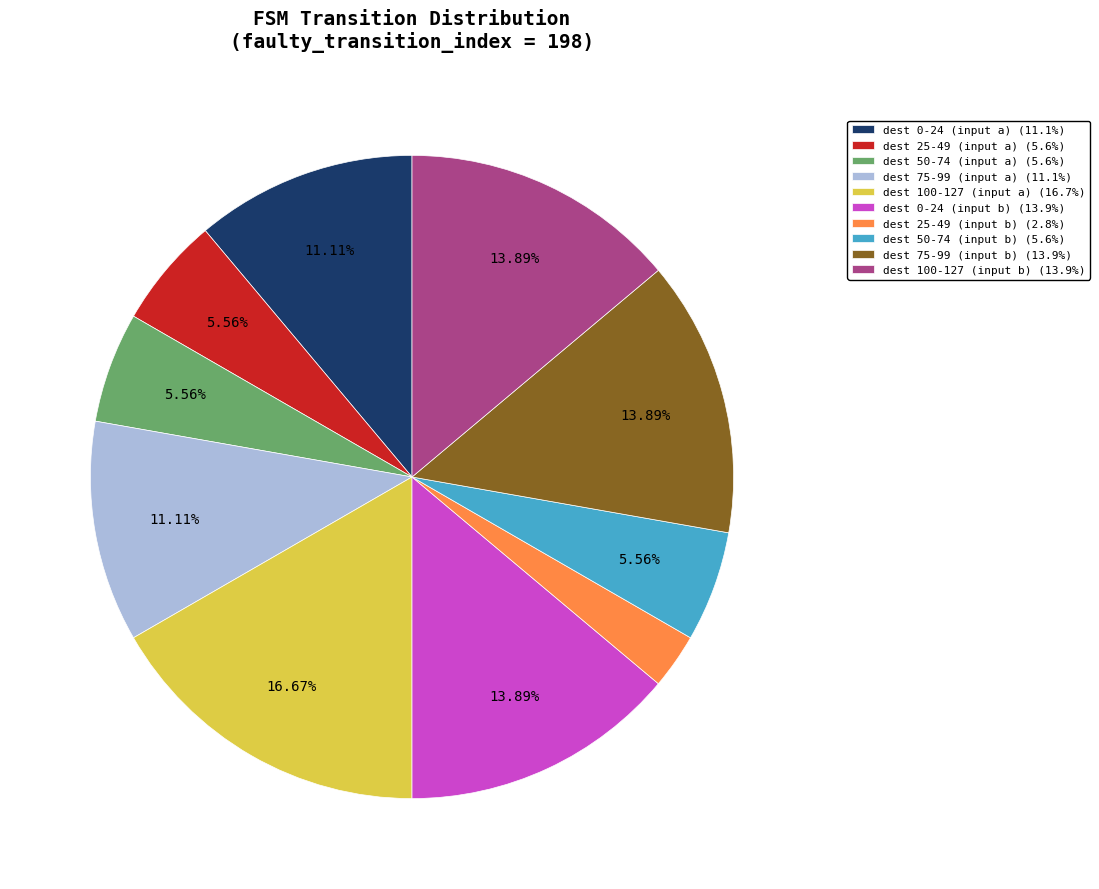

Is dest 100-127 (input a) (16.7%) the majority of the pie?

No